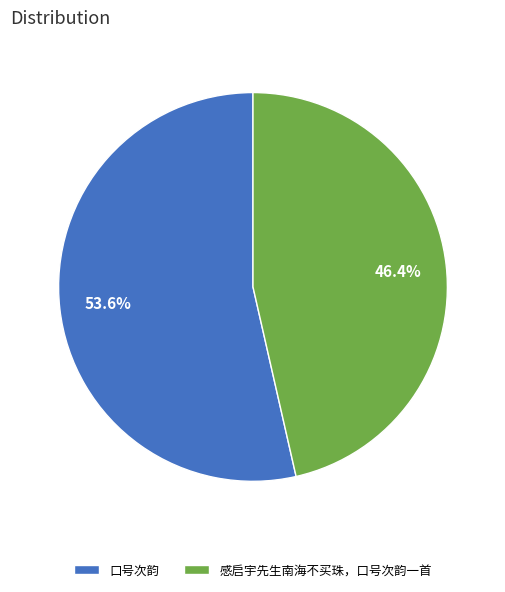

How many segments does this pie chart have?

2